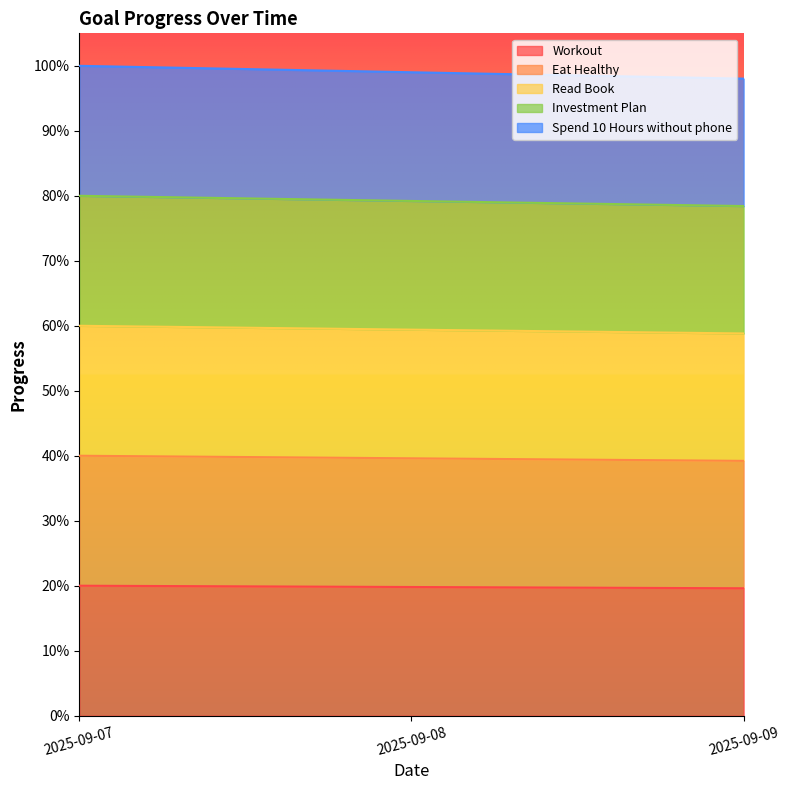

Does the chart have visible grid lines?

No